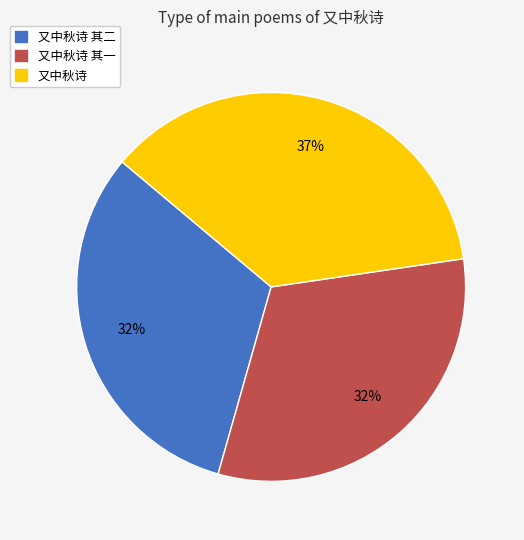

To the nearest percent, what portion does 又中秋诗 represent?

37%